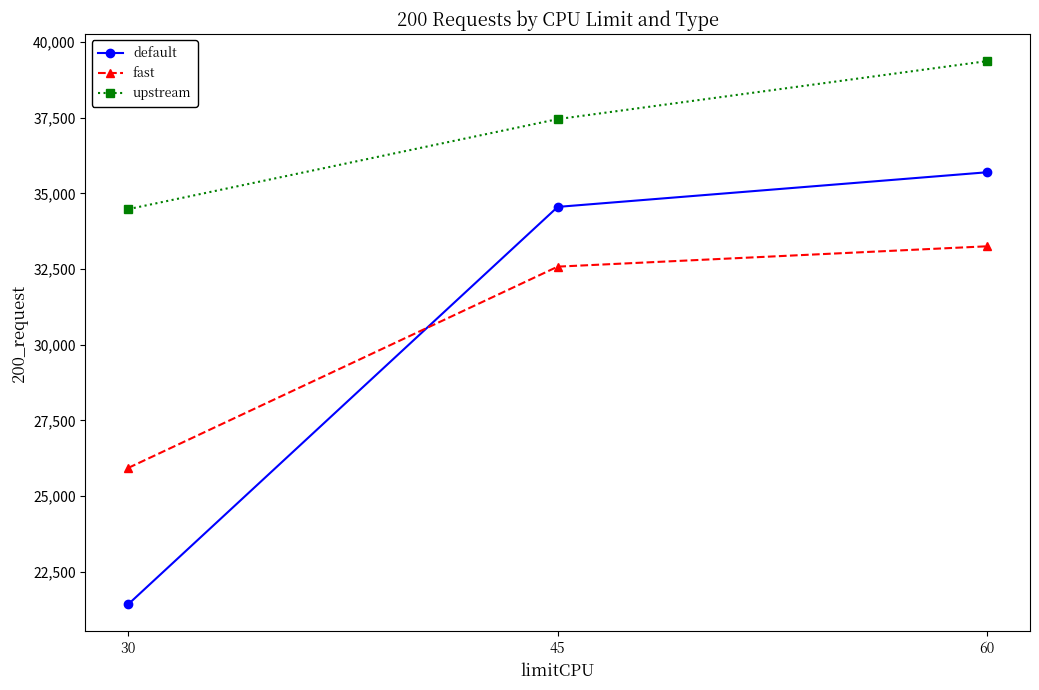

The value of upstream at 45 is 37450. True or false?

True